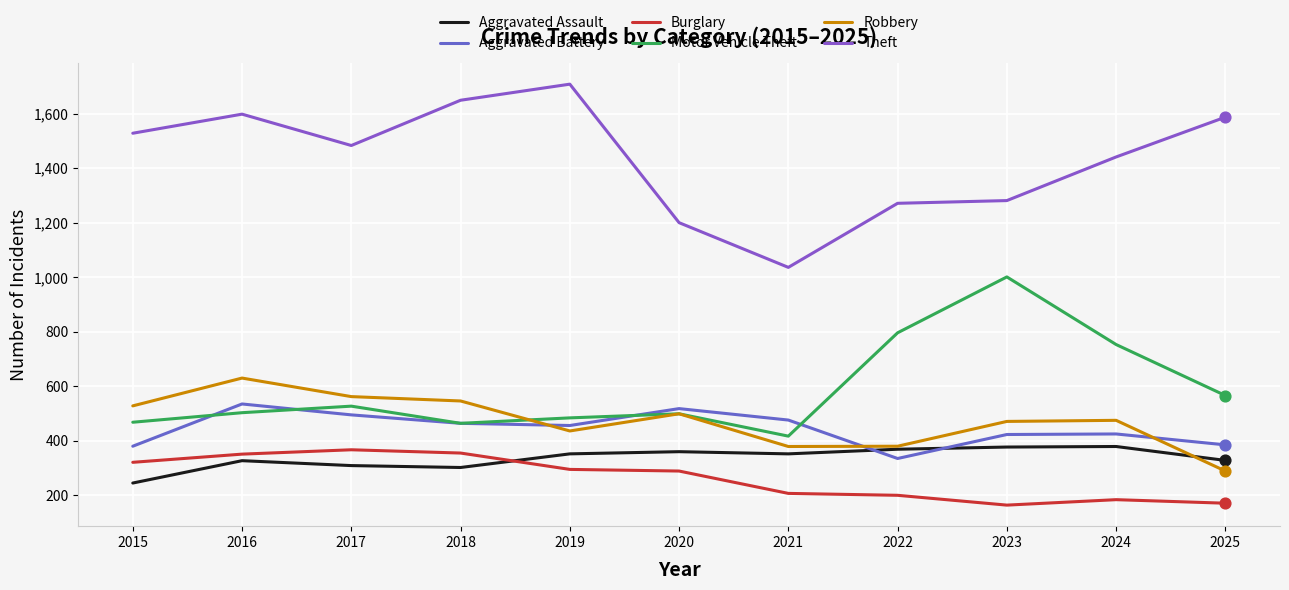

Is the value of Theft at 2017 greater than the value of Aggravated Assault at 2023?

Yes